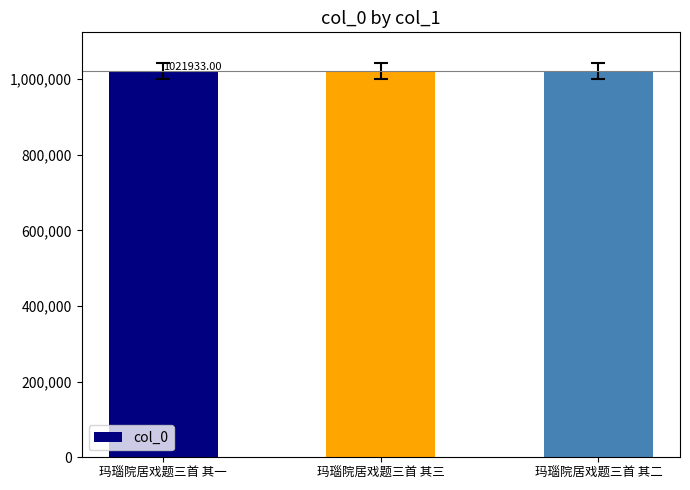

What is the sum of all values?

3065799